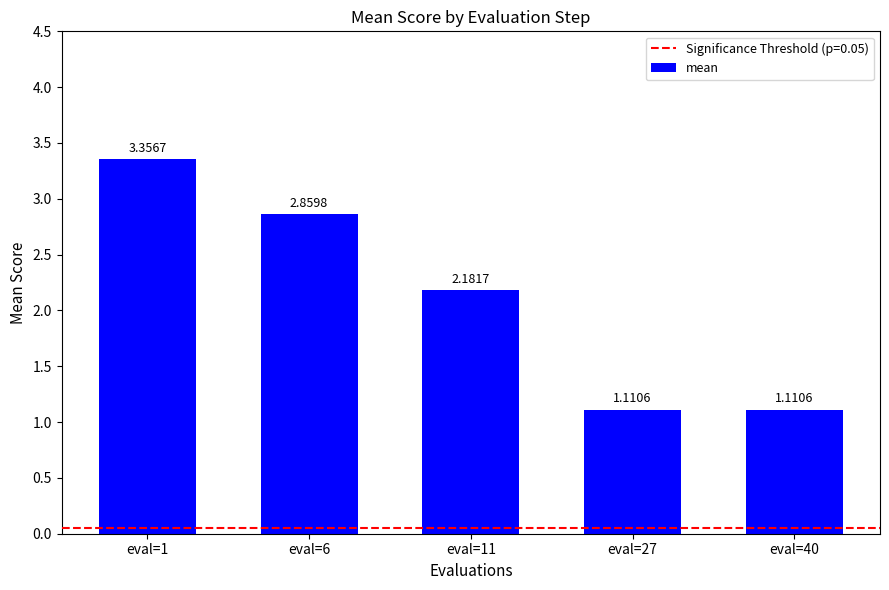

What is the ratio of the value at eval=27 to the value at eval=11?

0.5